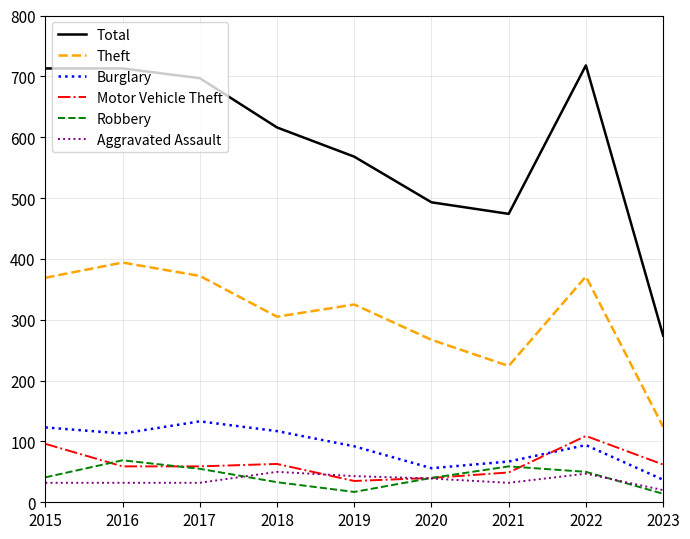

What is the difference between the Robbery values at 2020 and 2018?

7